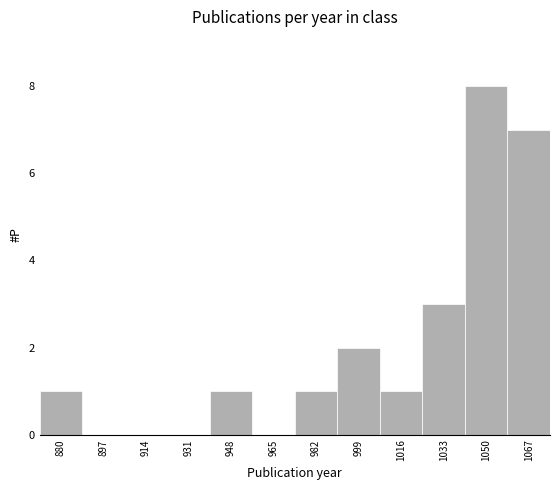

Over which range of the x-axis is the bar tallest?

1042 to 1059